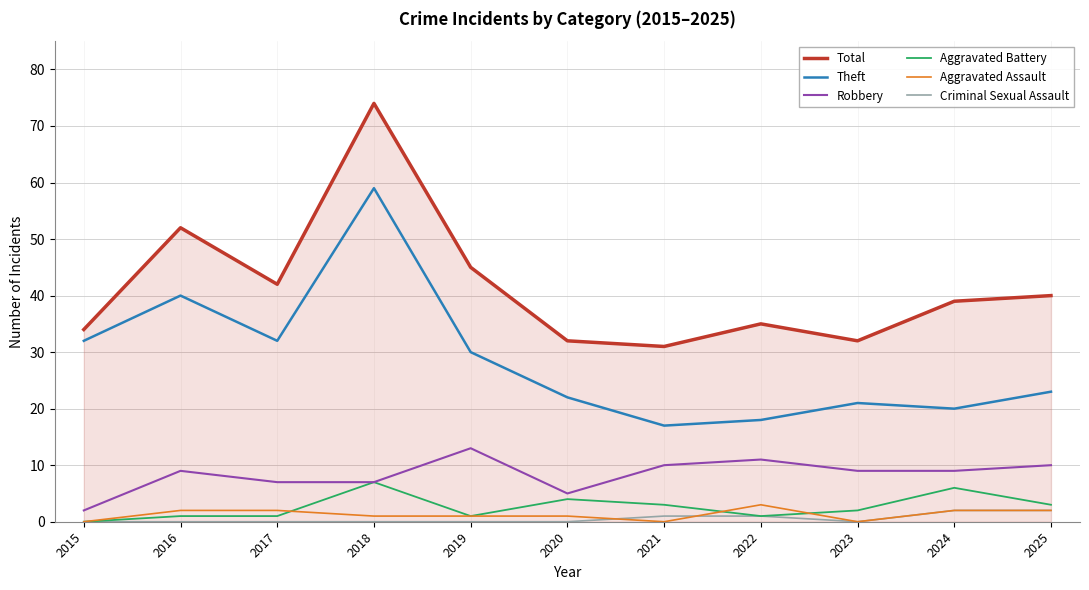

The value of Robbery at 2018 is 7. True or false?

True